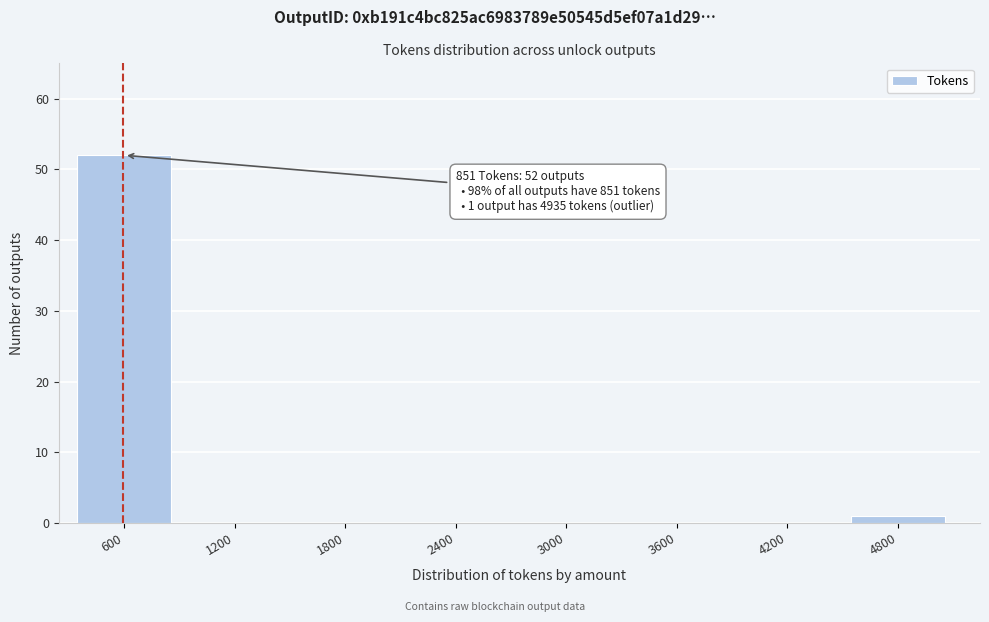

Reading left to right, list all the values displayed in this chart.

600=52	1200=0	1800=0	2400=0	3000=0	3600=0	4200=0	4800=1